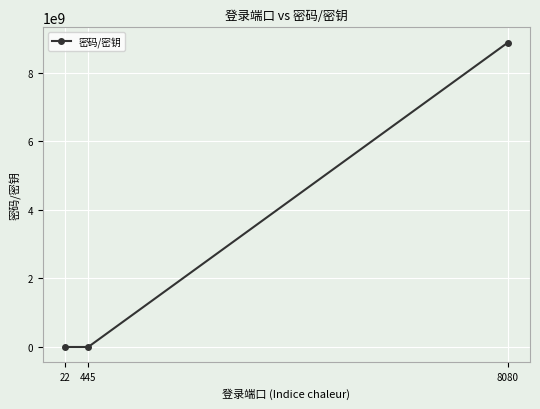

The value at 8080 is 15414277982. True or false?

False